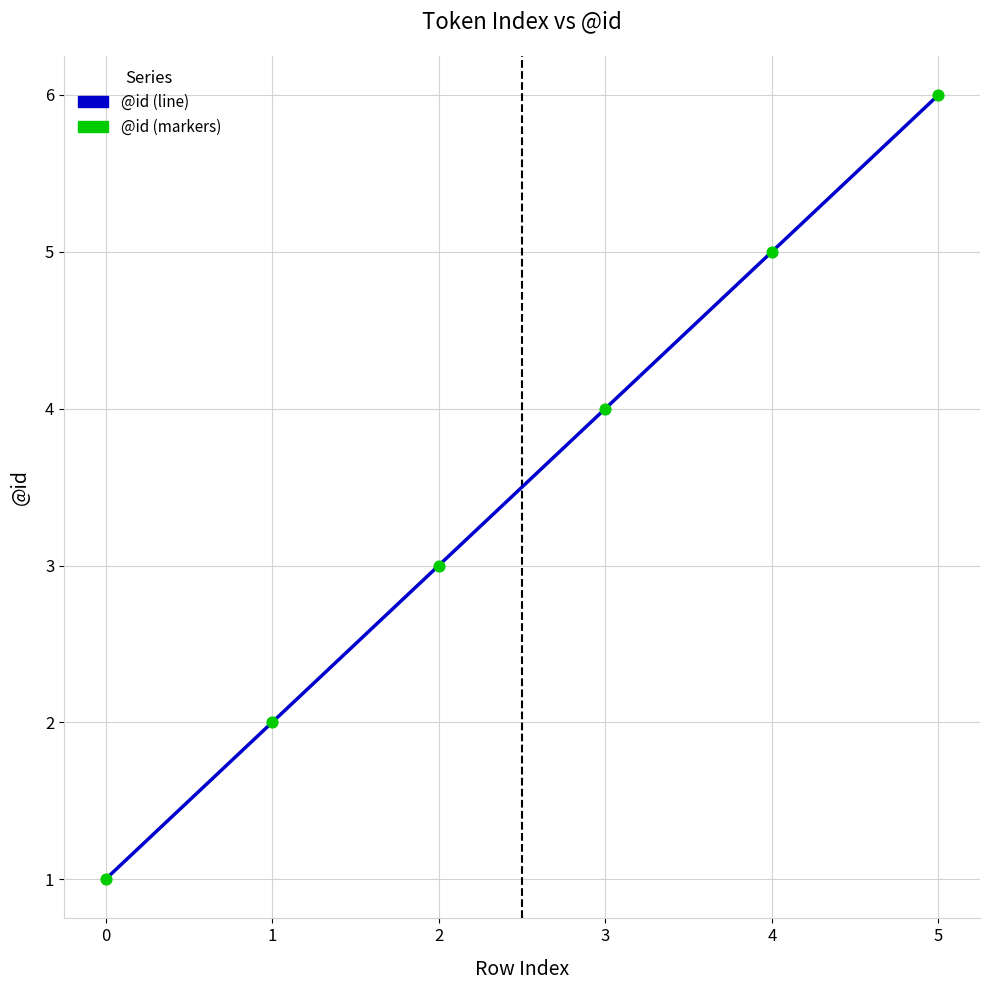

What is the change in value from 1 to 3?

+2